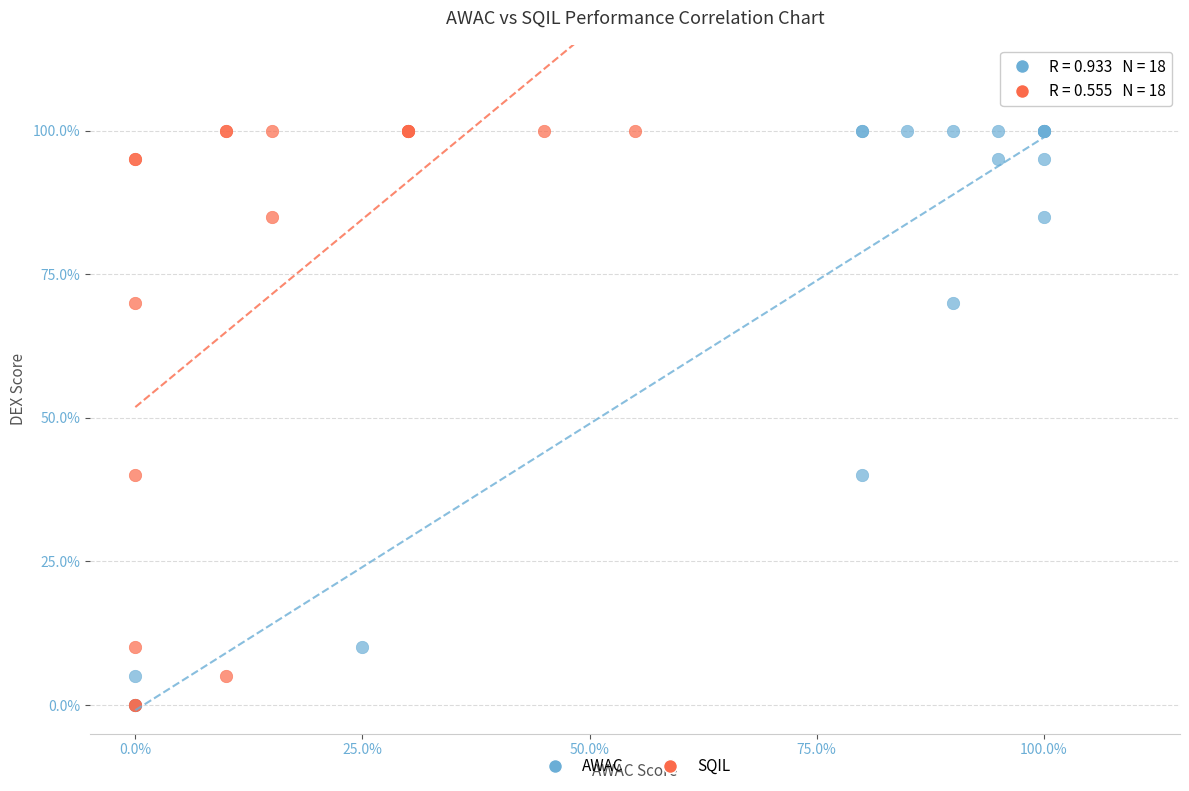

What are all the series names shown in the legend?

AWAC, SQIL